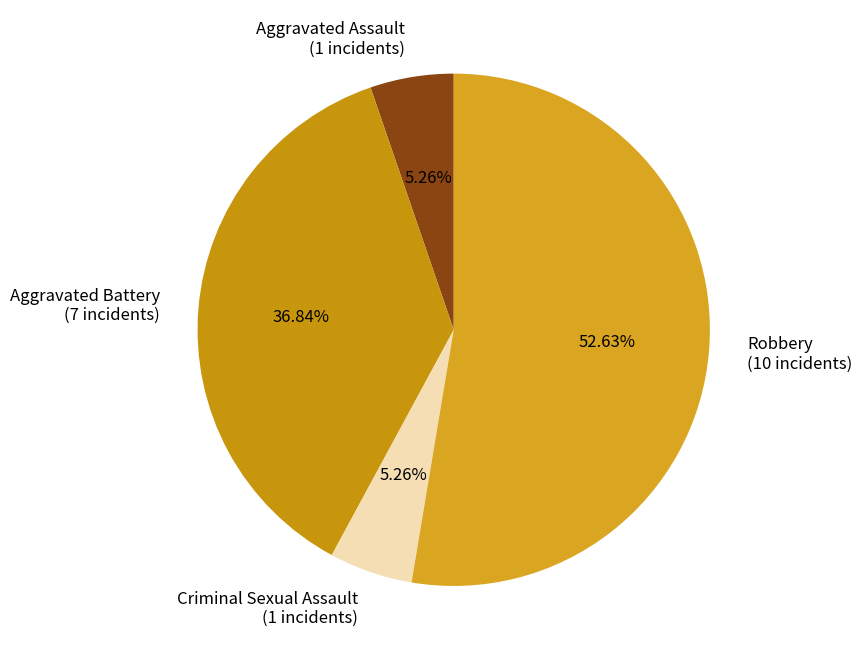

Is the sum of Aggravated Battery and Robbery greater than half?

Yes